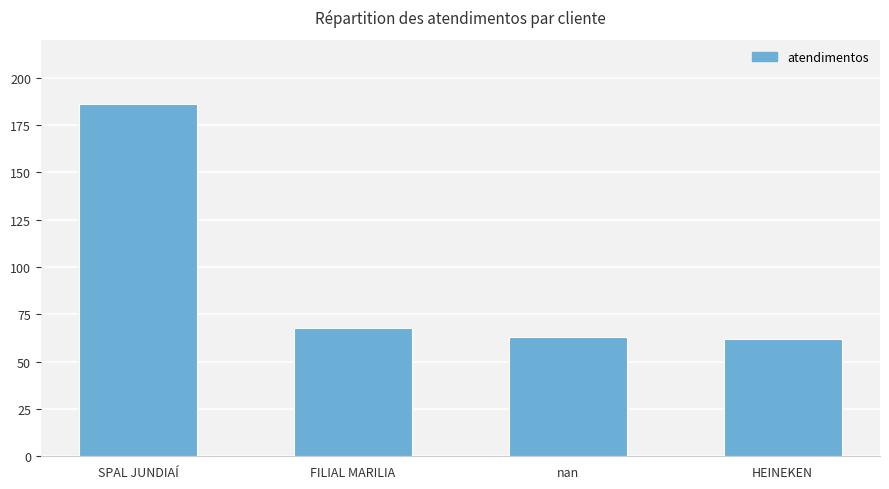

Is it true that the value at SPAL JUNDIAÍ is 90?

False